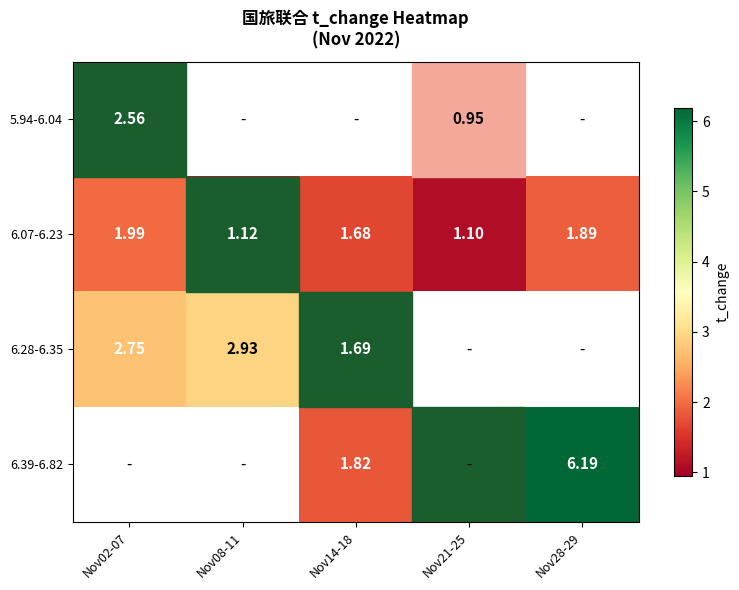

What is the highest value of the 6.07-6.23 series?

2.0